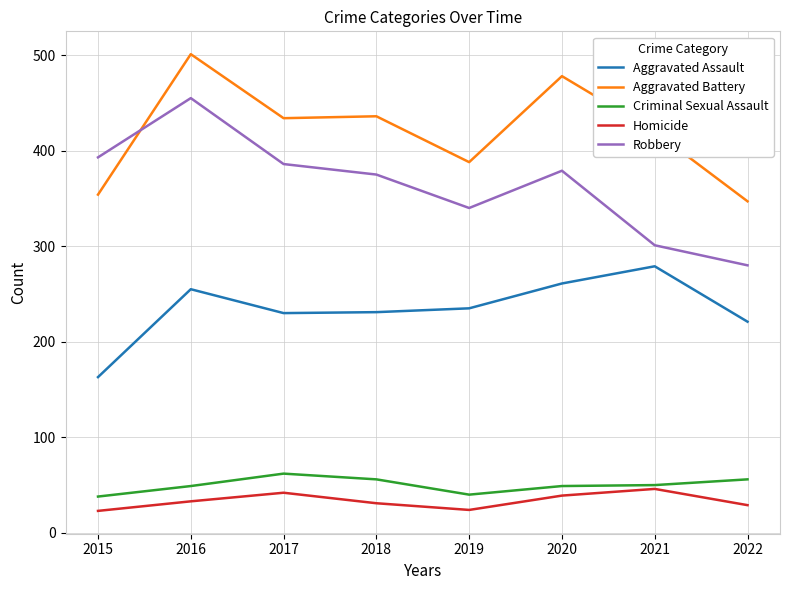

Which series has the largest total across all categories?

Aggravated Battery